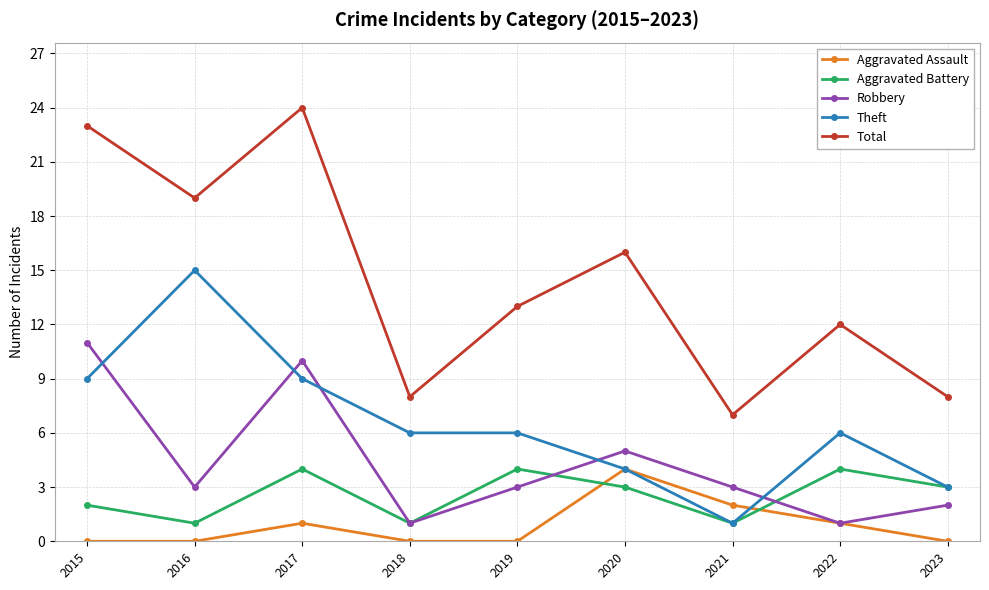

How many series are shown in this chart?

5